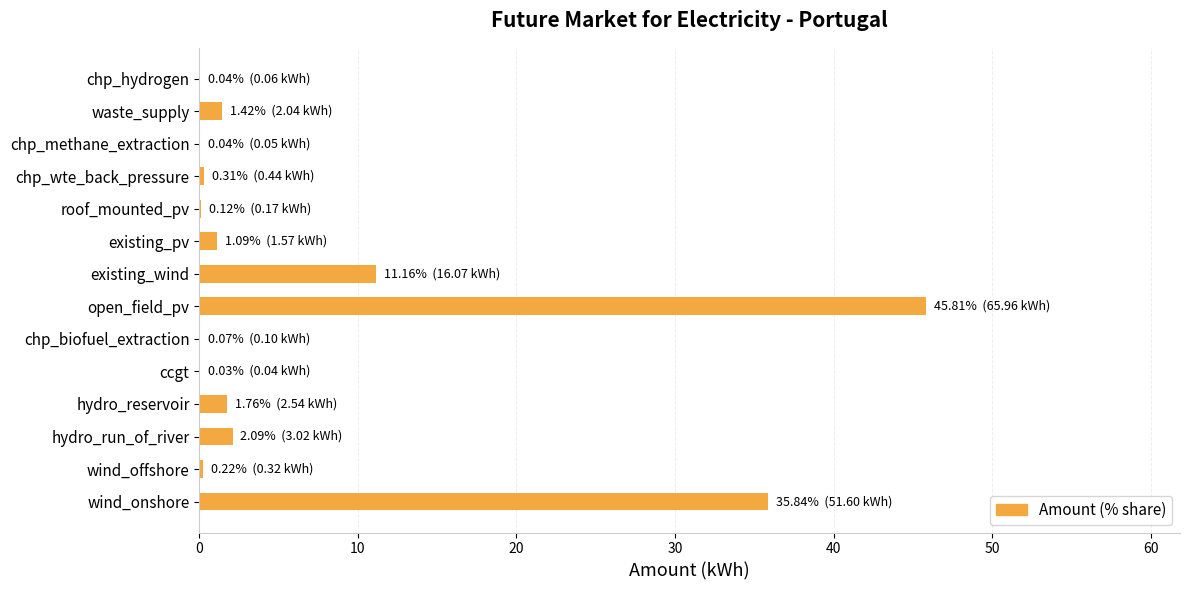

What is the change in value from wind_onshore to hydro_run_of_river?

-33.7